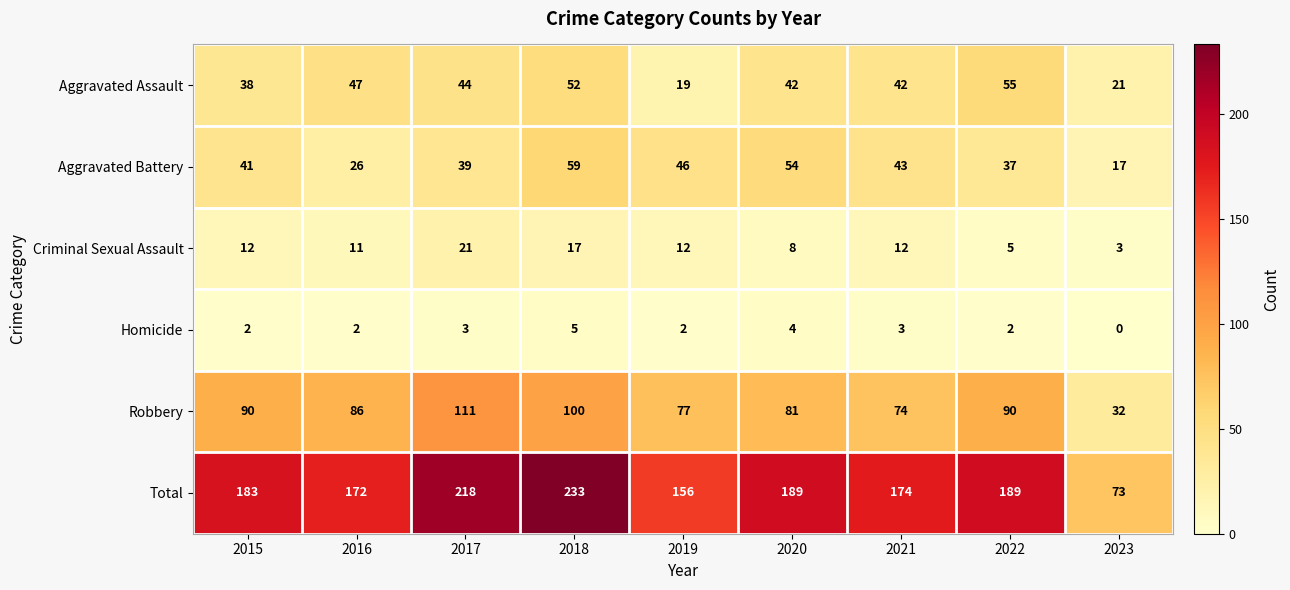

List the series in order of their peak value, highest first.

Total, Robbery, Aggravated Battery, Aggravated Assault, Criminal Sexual Assault, Homicide